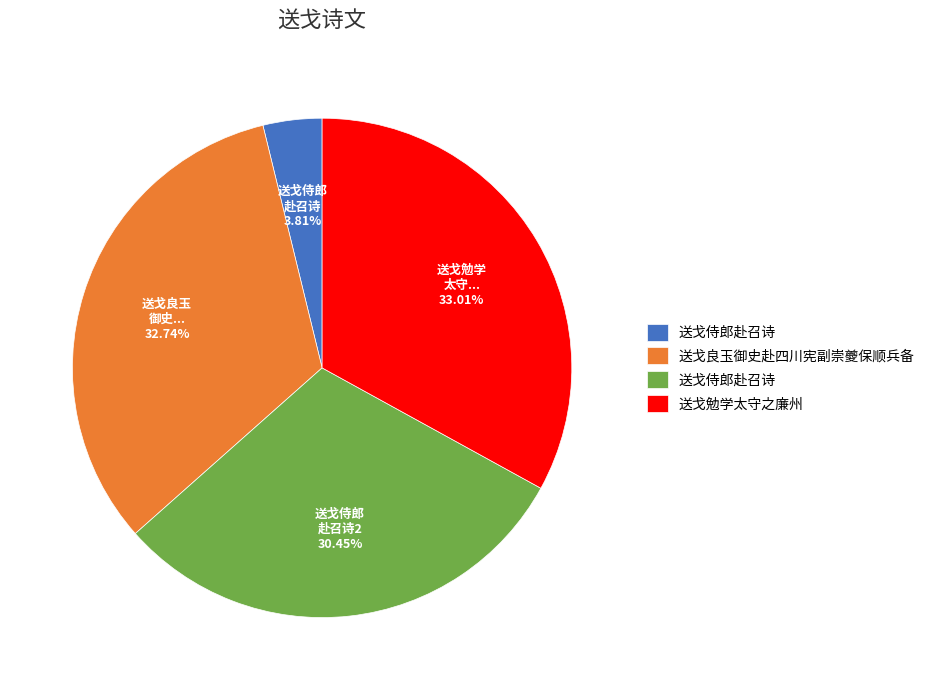

Is there any slice that represents more than half of the pie?

No